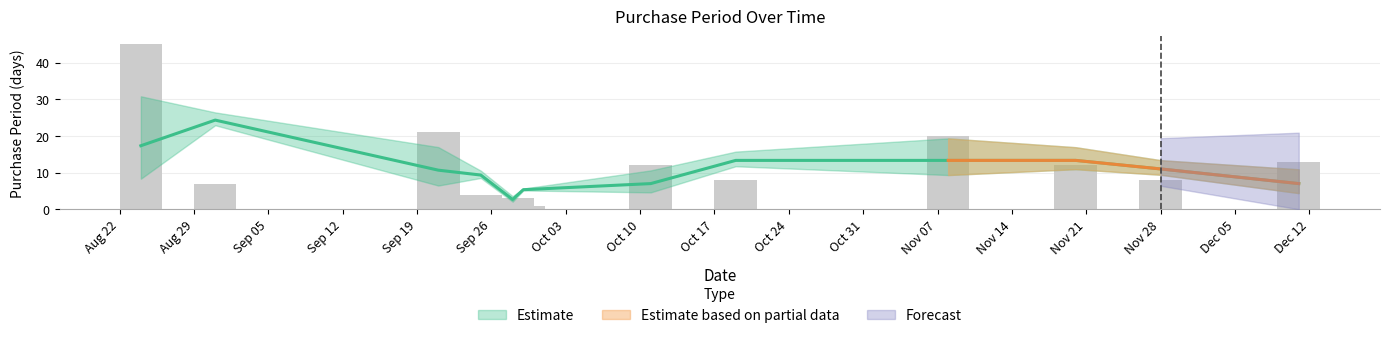

What is the change in value from 2017-10-11 to 2017-11-28?

-4